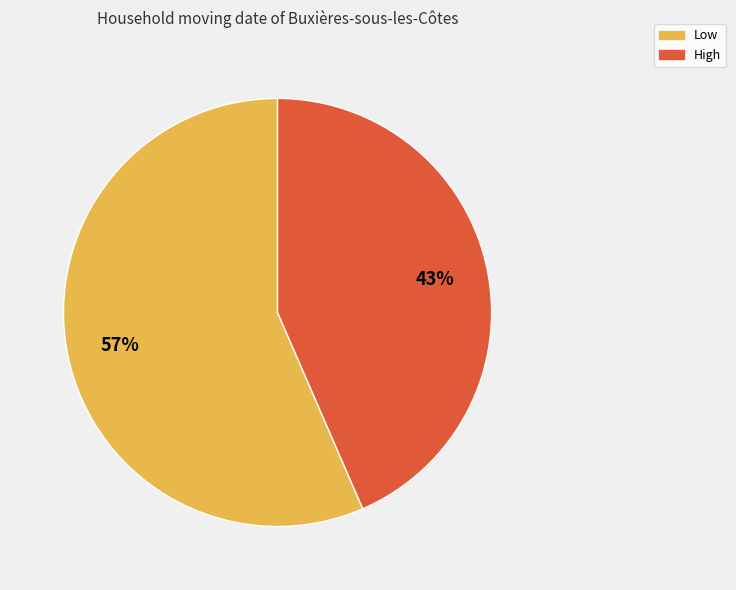

Count the number of slices in the pie.

2